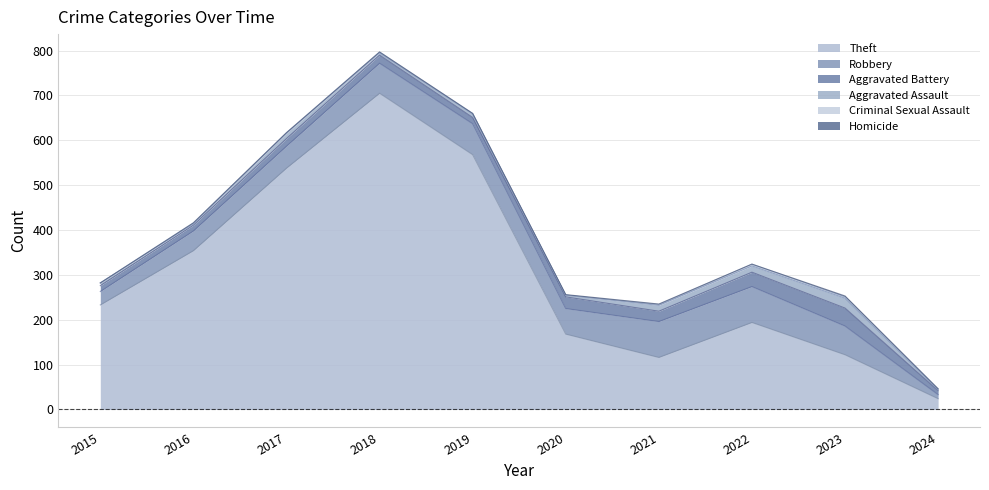

What is the difference between the Theft values at 2018 and 2015?

472